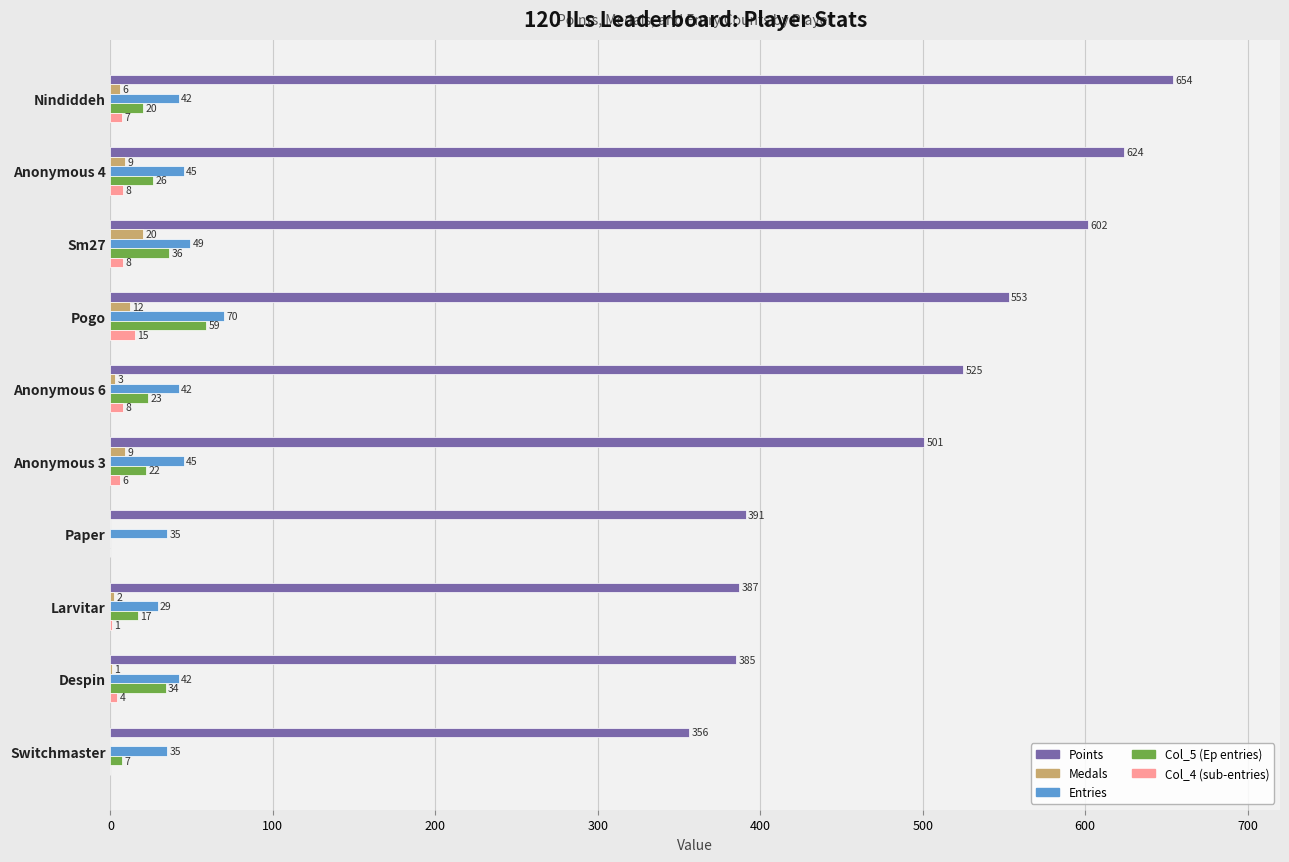

Between Anonymous 6 and Switchmaster, which series saw the biggest shift?

Points